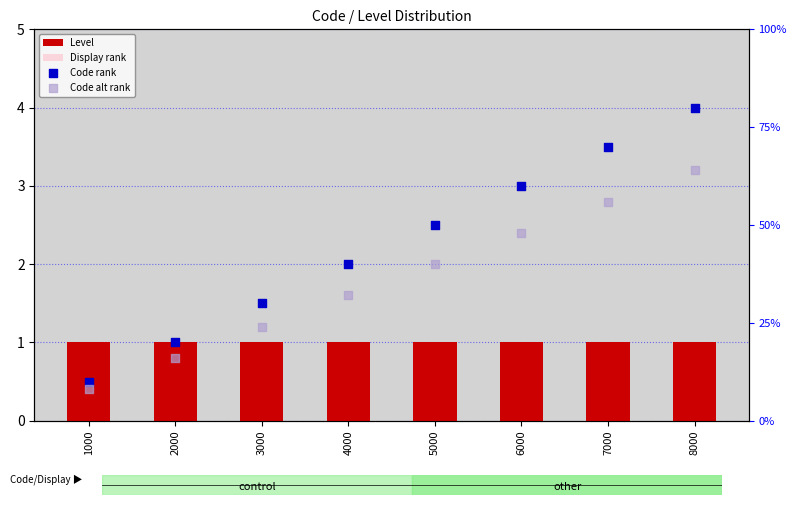

Which series has the largest total across all categories?

Code rank